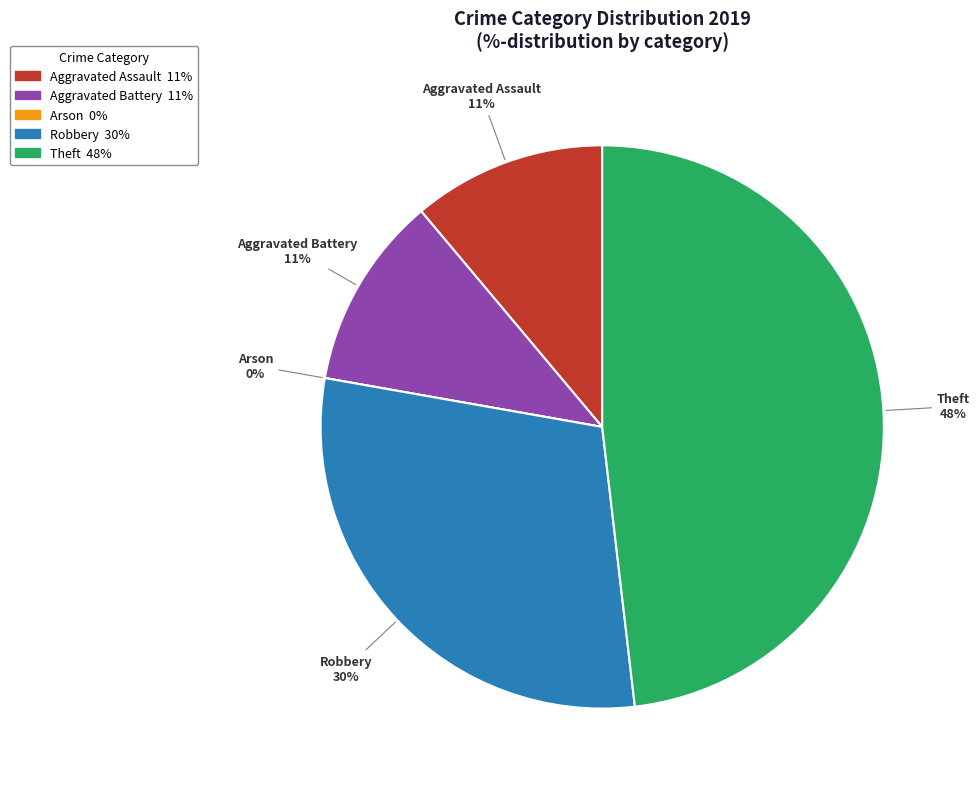

To the nearest percent, what is the average slice percentage?

20%